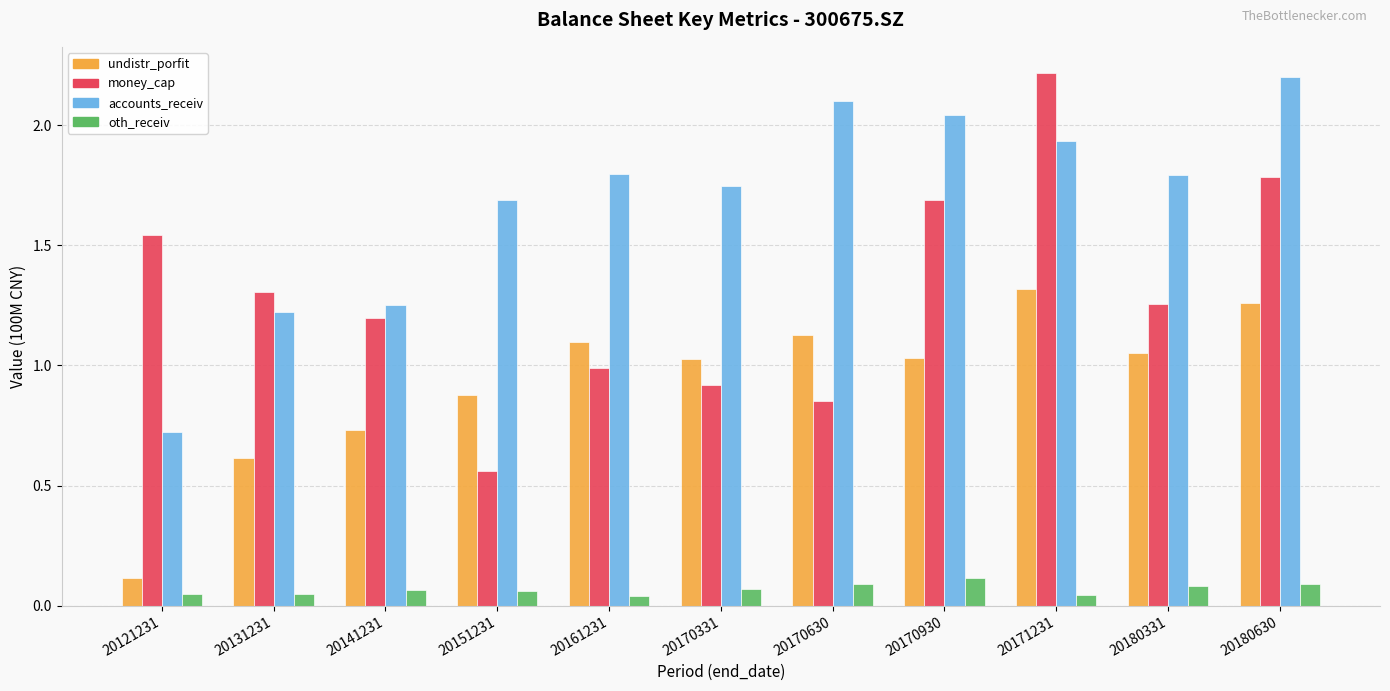

What is the difference between the maximum and second lowest values in the money_cap series?

1.4